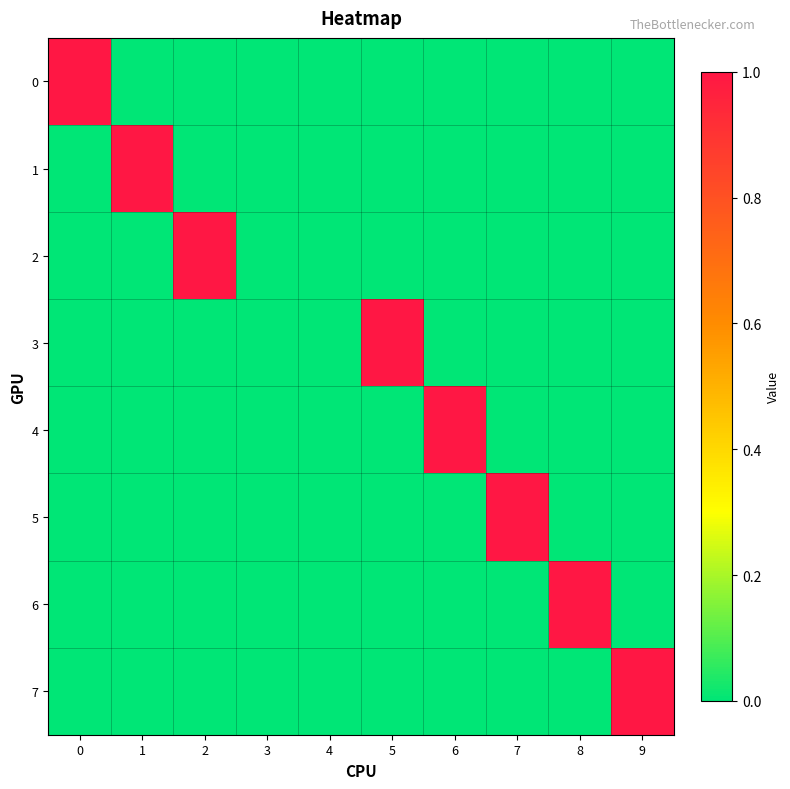

Reading left to right, extract all data points from this chart.

0: 0=1	1=0	2=0	3=0	4=0	5=0	6=0	7=0	8=0	9=0
1: 0=0	1=1	2=0	3=0	4=0	5=0	6=0	7=0	8=0	9=0
2: 0=0	1=0	2=1	3=0	4=0	5=0	6=0	7=0	8=0	9=0
3: 0=0	1=0	2=0	3=0	4=0	5=1	6=0	7=0	8=0	9=0
4: 0=0	1=0	2=0	3=0	4=0	5=0	6=1	7=0	8=0	9=0
5: 0=0	1=0	2=0	3=0	4=0	5=0	6=0	7=1	8=0	9=0
6: 0=0	1=0	2=0	3=0	4=0	5=0	6=0	7=0	8=1	9=0
7: 0=0	1=0	2=0	3=0	4=0	5=0	6=0	7=0	8=0	9=1